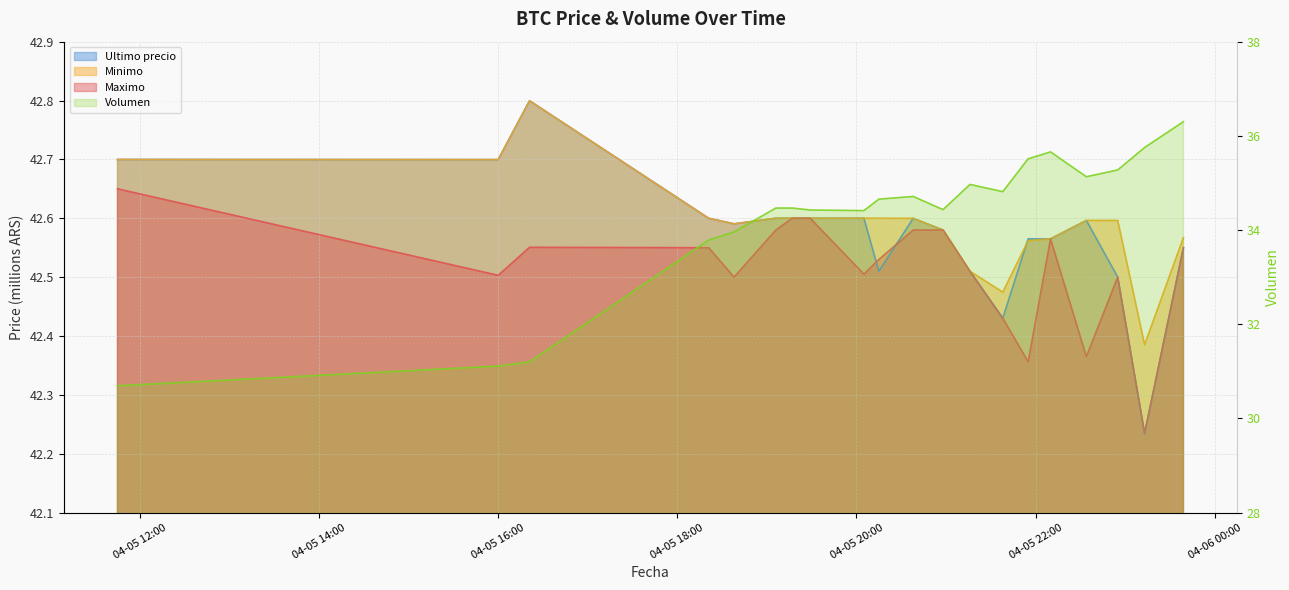

What is the difference between the second highest and second lowest values in the Volumen series?

4.6